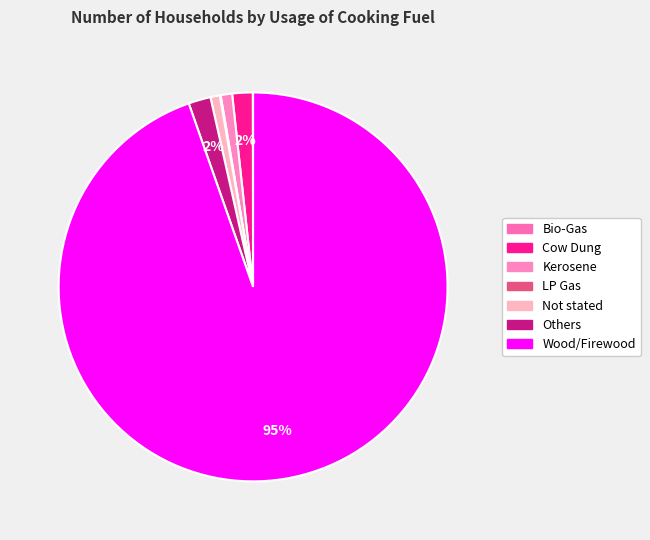

To the nearest percent, what is the difference between the Others and Wood/Firewood slice percentages?

93%